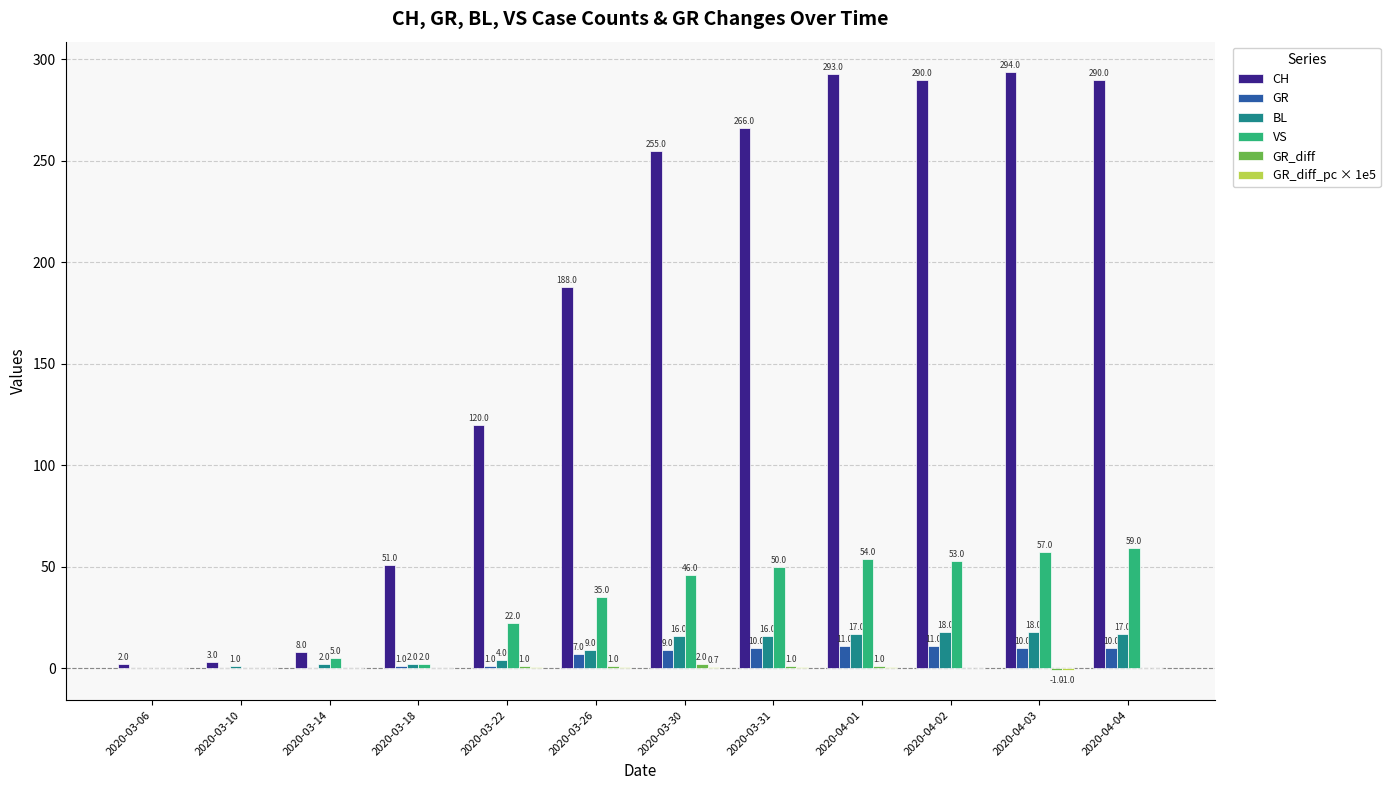

At which category is the sum across all series the highest?

2020-04-03